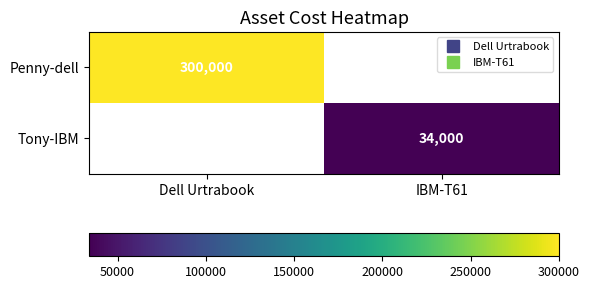

Is the value of Tony-IBM at IBM-T61 greater than the value of Penny-dell at IBM-T61?

No